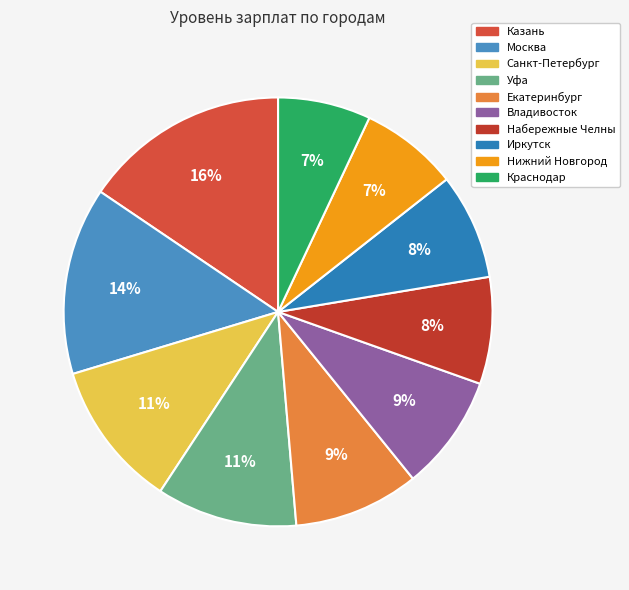

How many slices are in this pie chart?

10